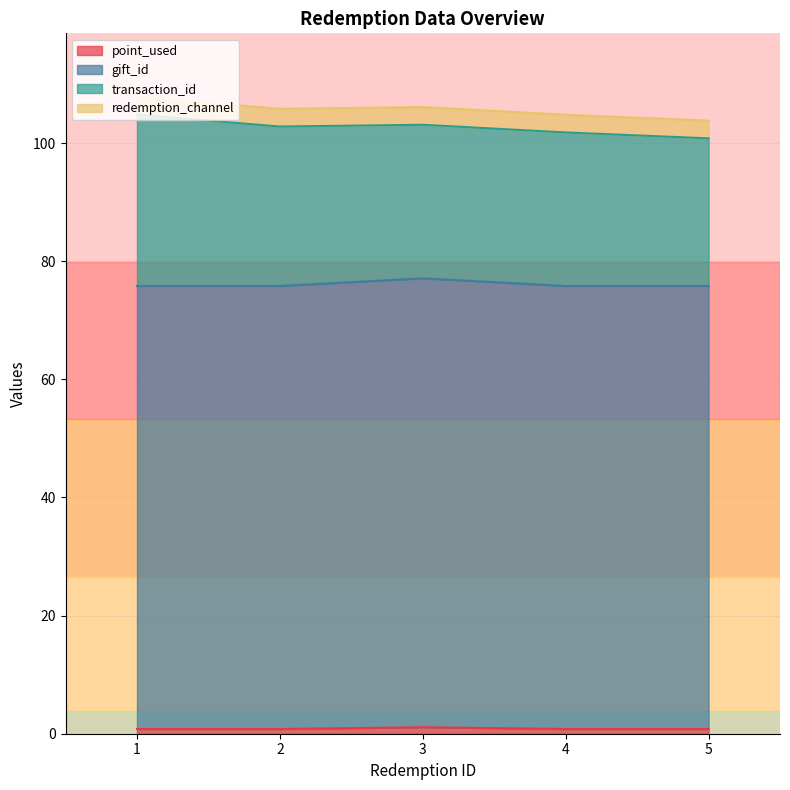

At how many categories does at least one series exceed 70?

5